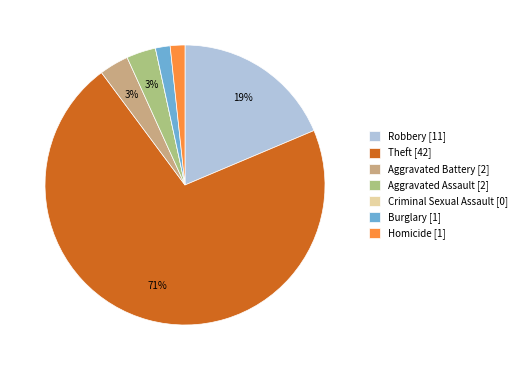

What percentage is the Theft [42] slice, to the nearest percent?

71%